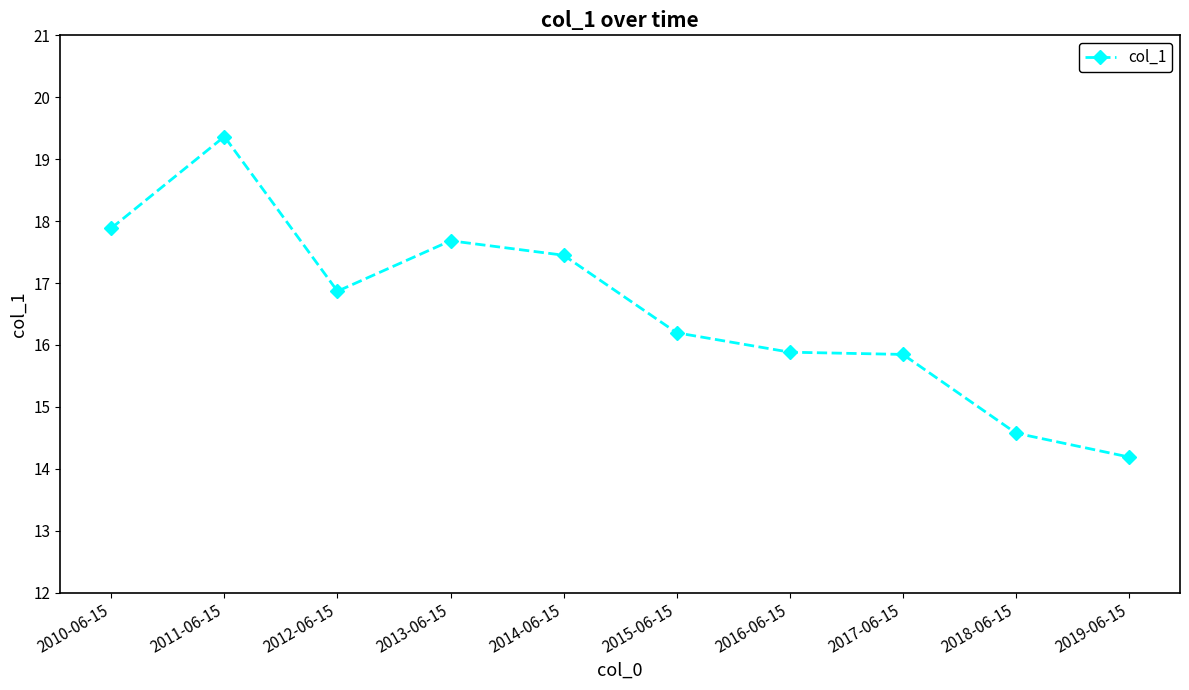

What is the minimum value shown in the chart?

14.2